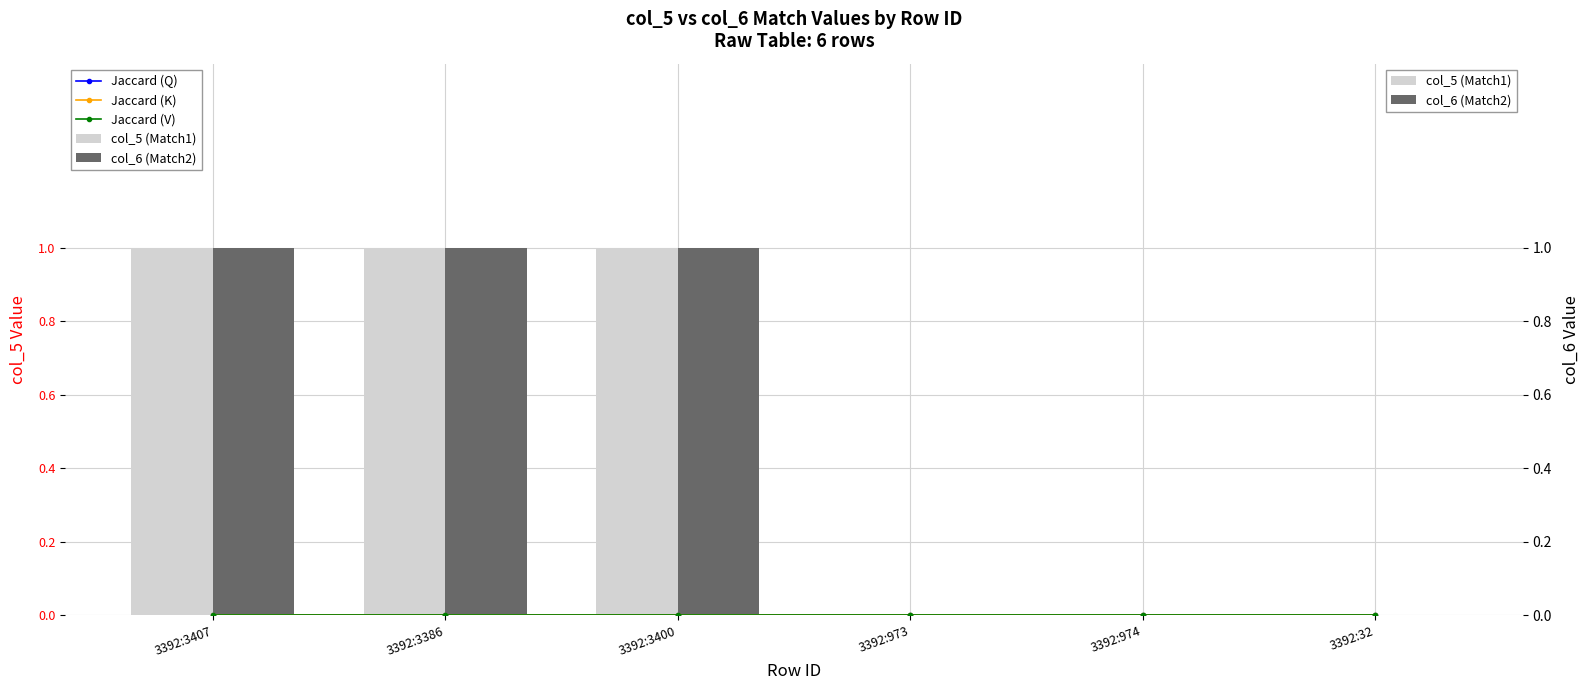

Rank the categories by Jaccard (Q) value from highest to lowest.

3392:3407, 3392:3386, 3392:3400, 3392:973, 3392:974, 3392:32